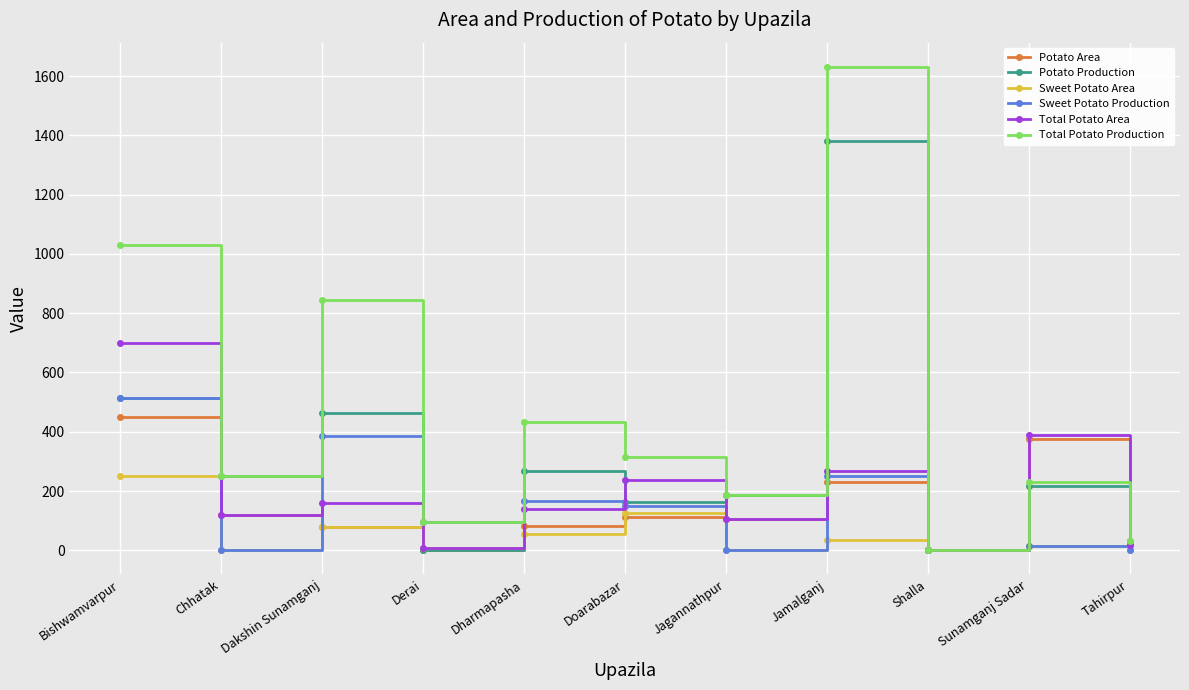

In Sweet Potato Area, how many points are lower than both neighbors (excluding endpoints)?

4